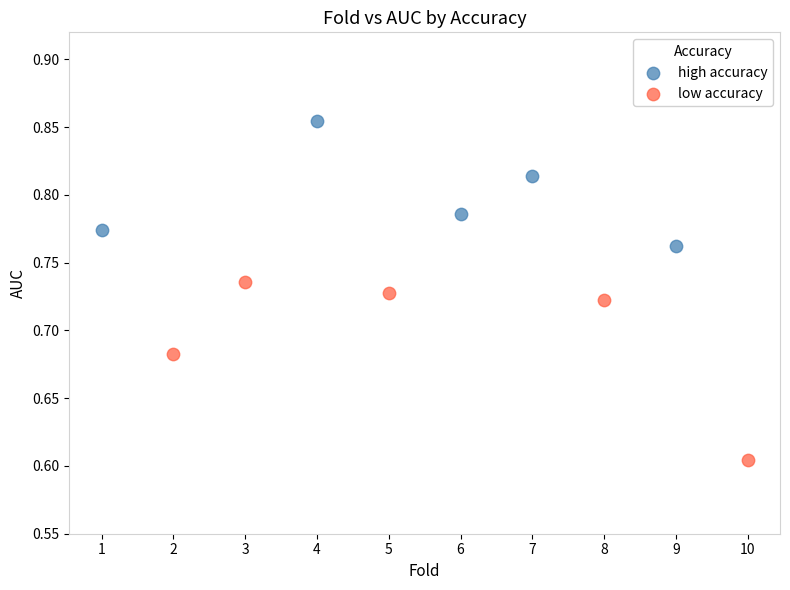

Which series reaches the minimum Y coordinate?

low accuracy